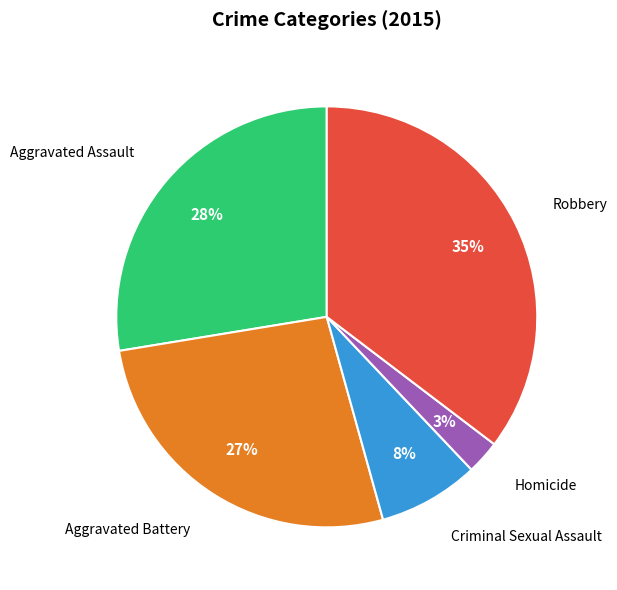

How many segments does this pie chart have?

5